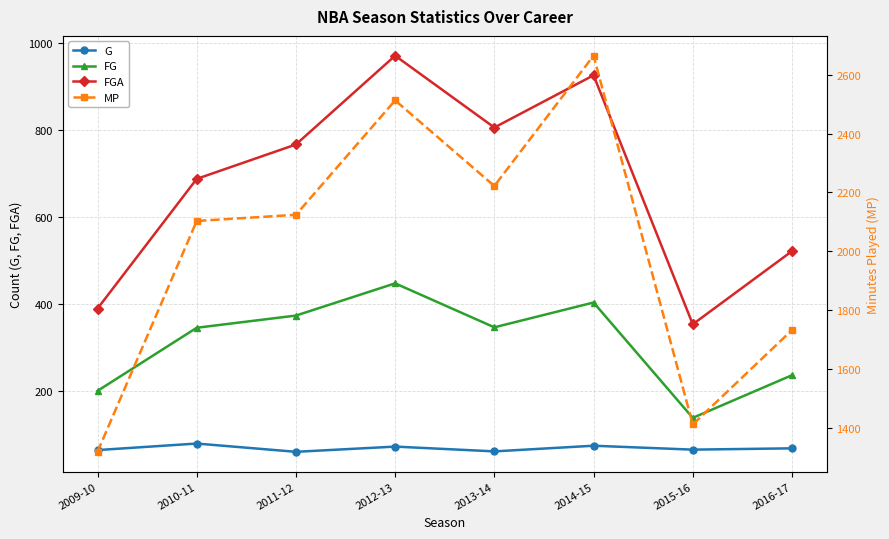

What is the label of the 3rd point from the right?

2014-15